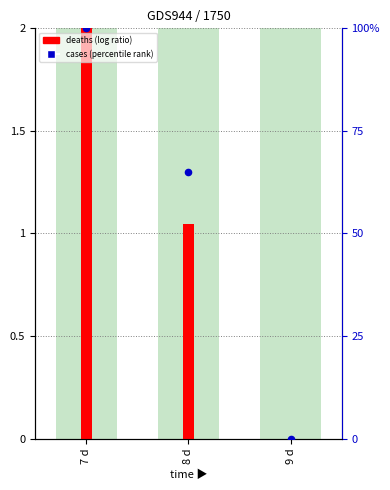

At which category is the sum across all series the highest?

7 d